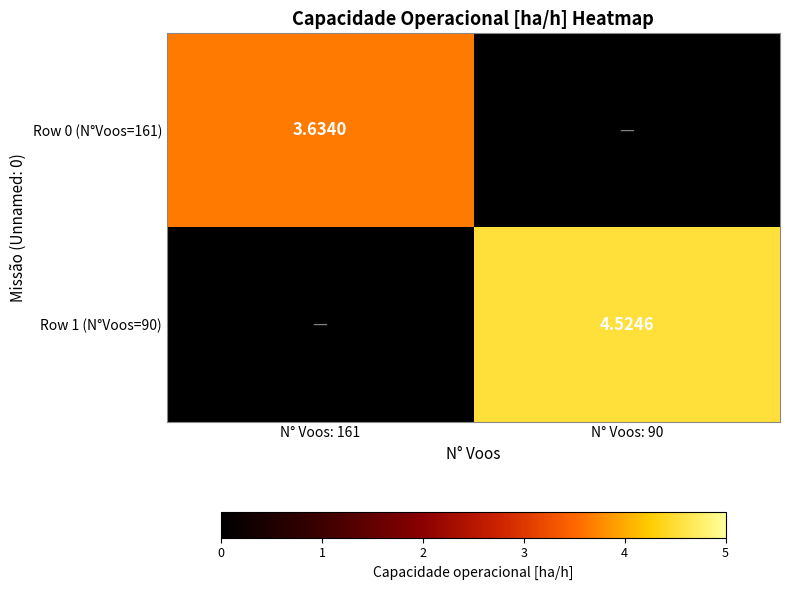

At which category is the sum across all series the highest?

N° Voos: 90